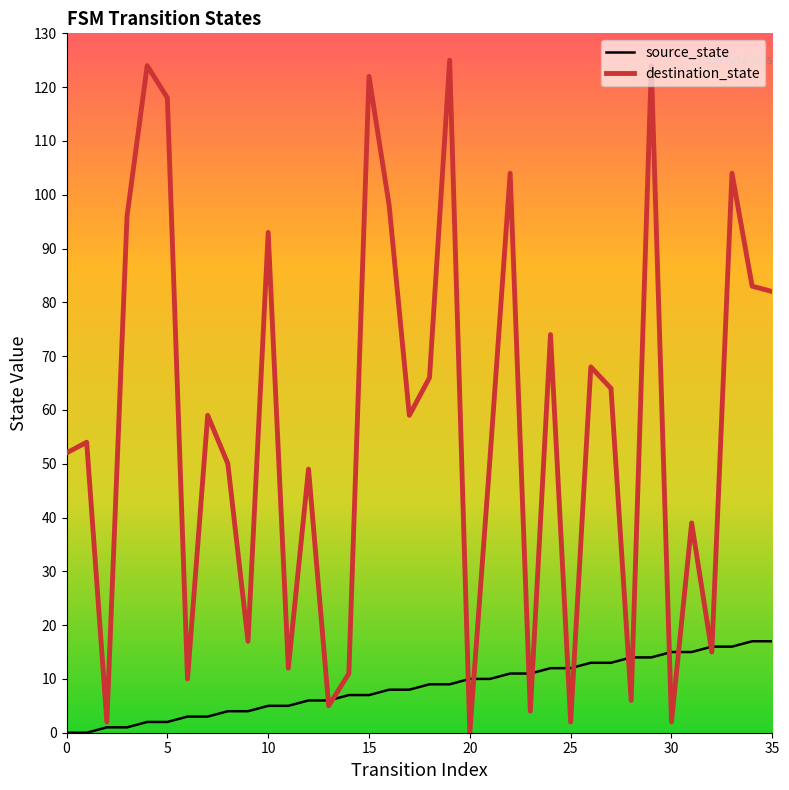

What is the average value of the destination_state series?

57